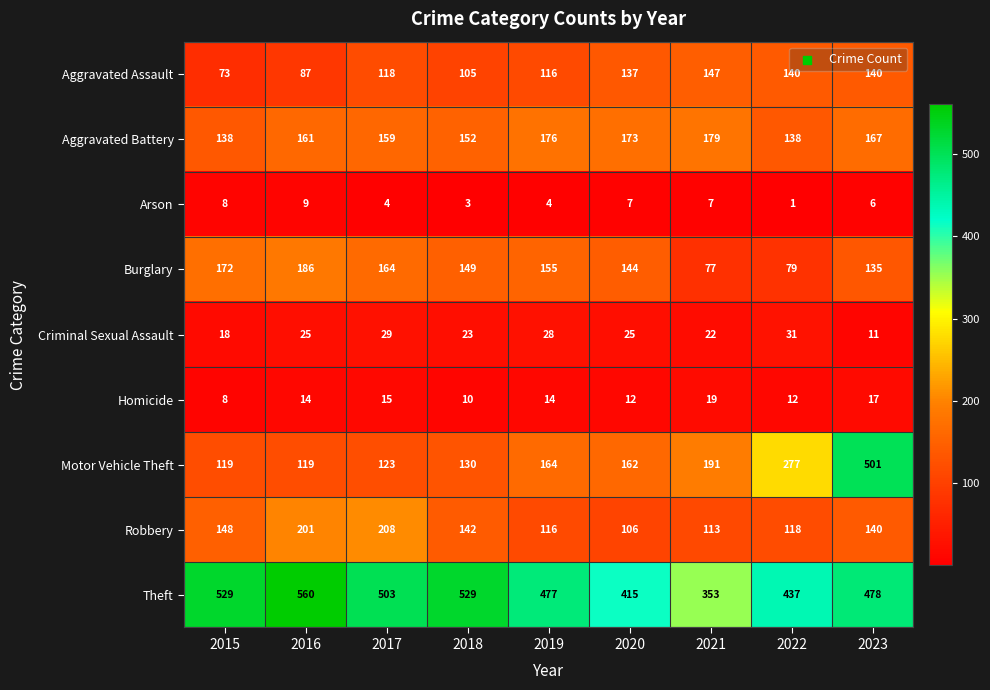

At 2016, list the series in order from smallest to largest.

Arson, Homicide, Criminal Sexual Assault, Aggravated Assault, Motor Vehicle Theft, Aggravated Battery, Burglary, Robbery, Theft